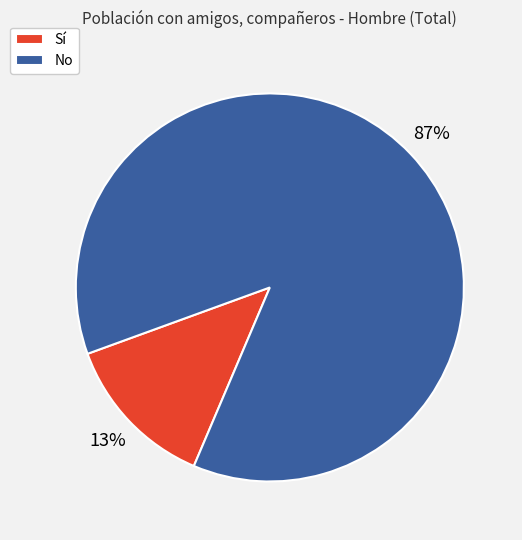

Which slice is the largest?

No